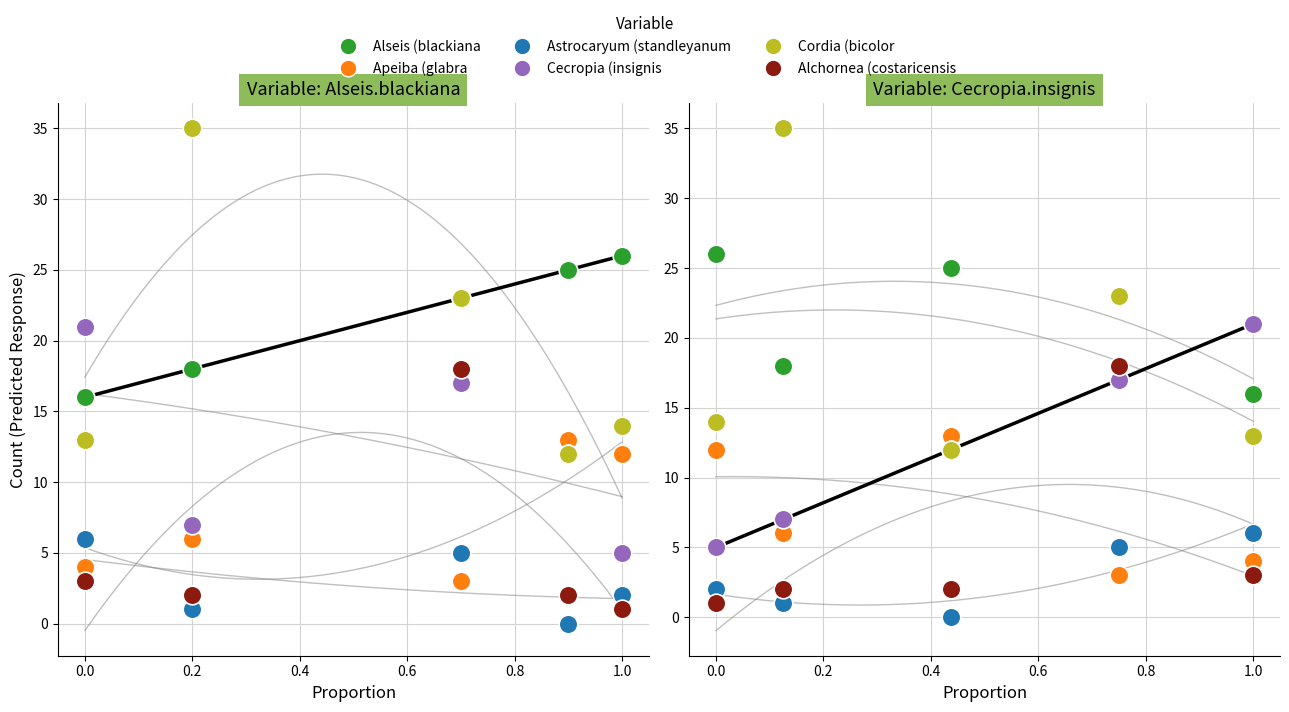

At how many categories does at least one series exceed 17?

5